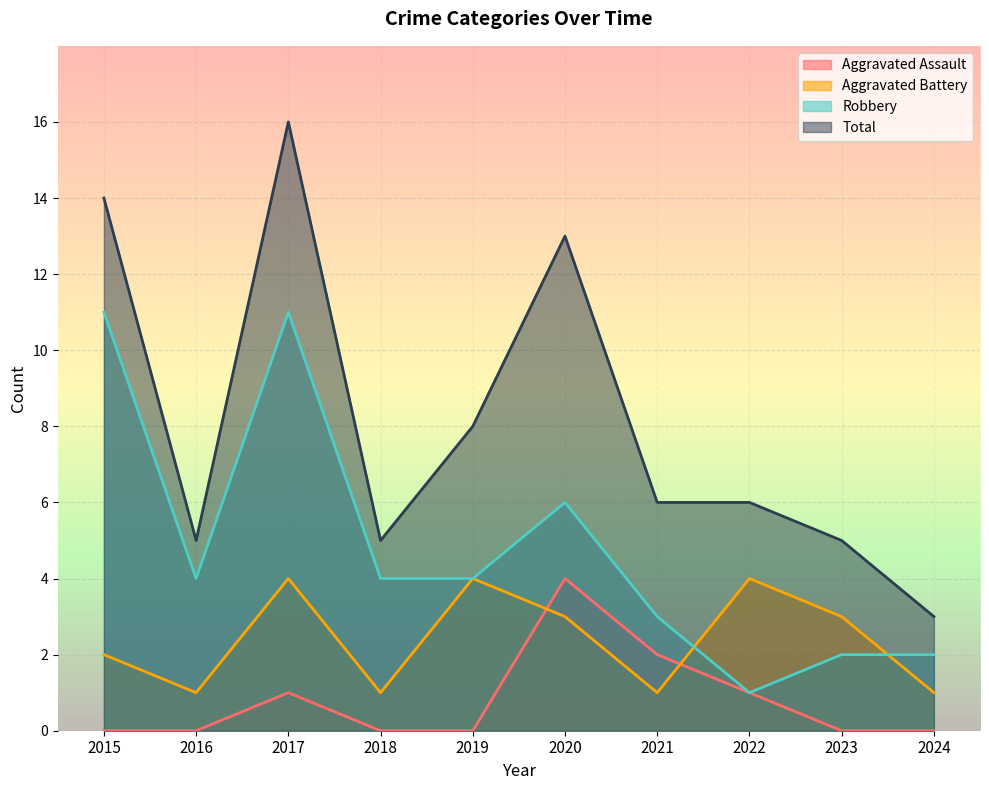

Which series has the widest spread of values?

Total